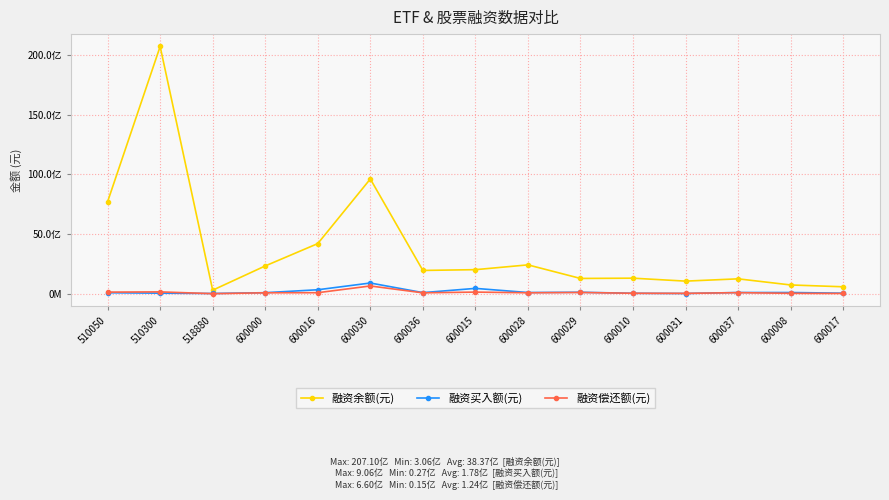

Reading left to right, list all the values displayed in this chart.

融资余额(元): 7713085773	20710016418	306135009	2335721075	4206964887	9616552110	1958968341	2023656578	2425286546	1288274935	1310776527	1064428926	1255407705	743004891	590061815
融资买入额(元): 92416551	54526226	29334103	95601736	341602100	906178805	100888838	456654574	109952417	131801024	44827648	27477939	110268864	110337794	55151235
融资偿还额(元): 144417483	163461181	14624084	88054869	94582199	659502352	83938356	145934772	87155262	114047747	48785749	41480602	99910966	41650349	30068631